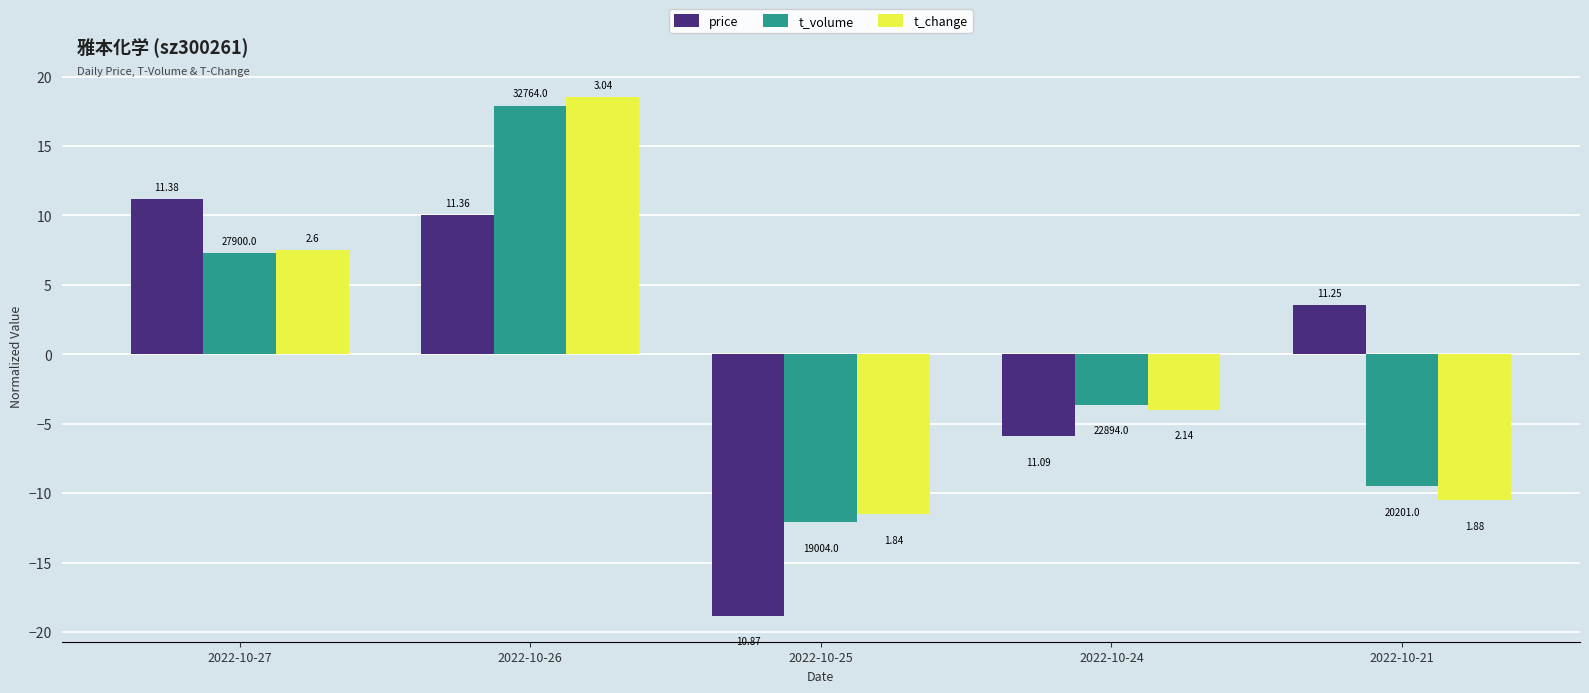

The value of t_volume at 2022-10-27 is 3.7. True or false?

False